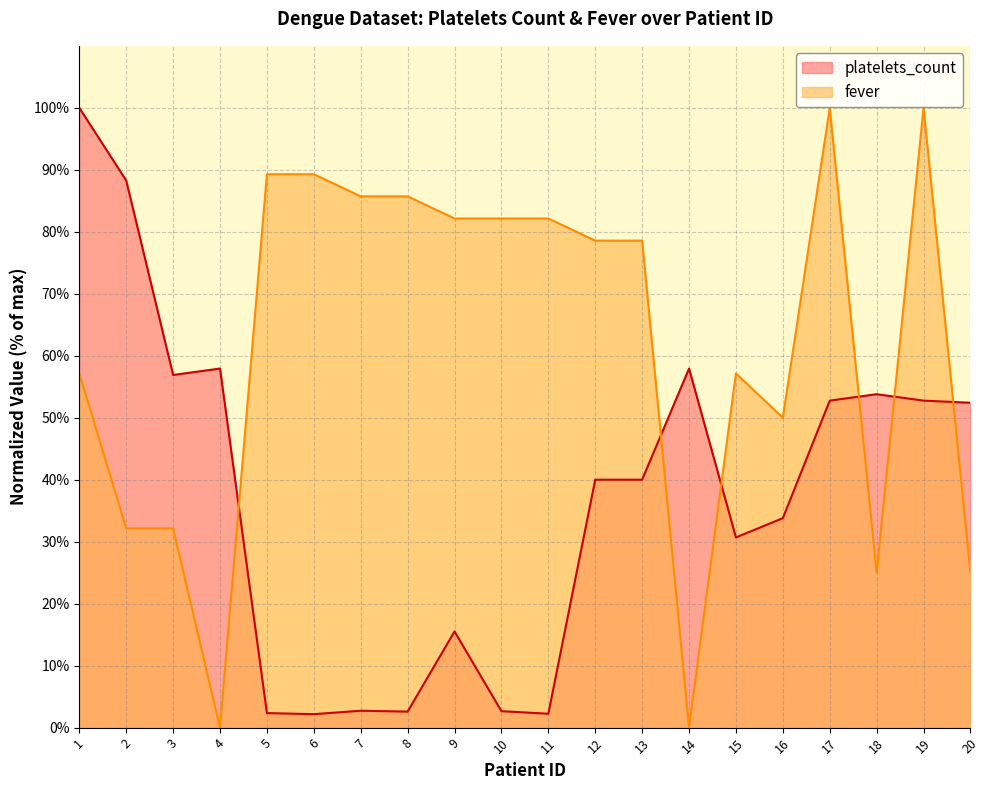

How many values in the fever series are below 78?

9